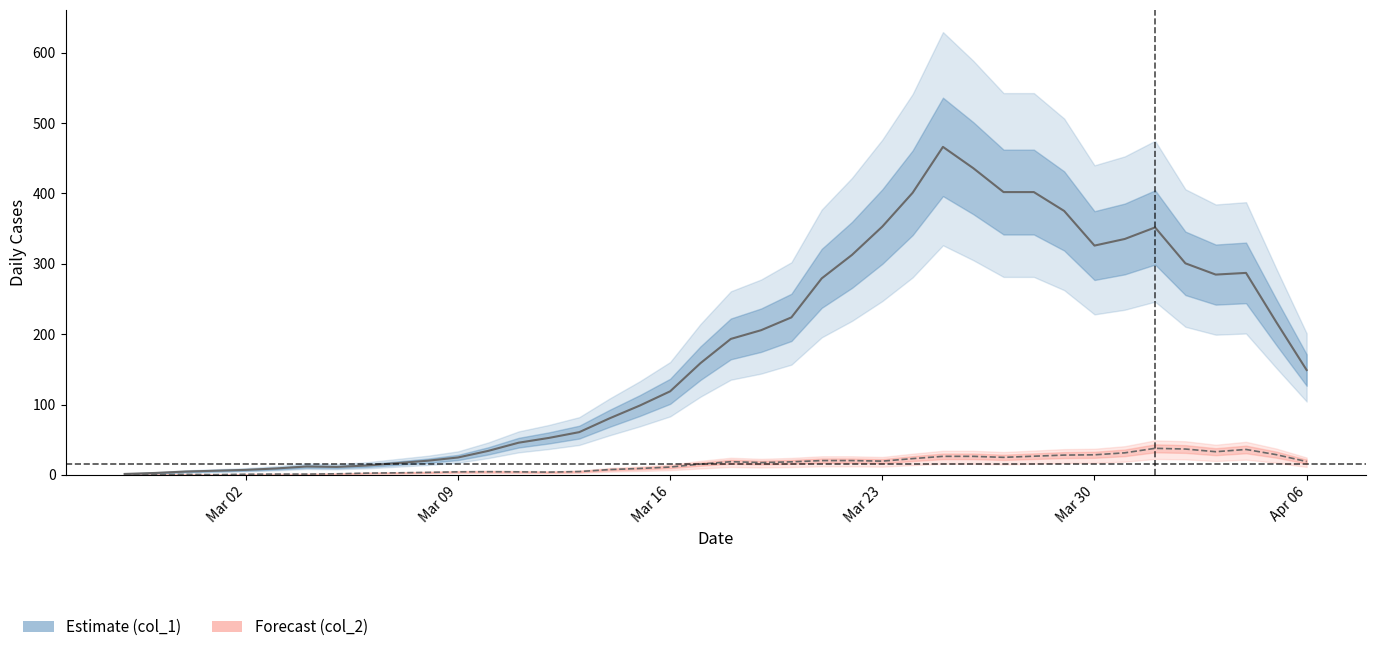

Which series changed the most between 2020-03-20 and 2020-04-06?

col_1